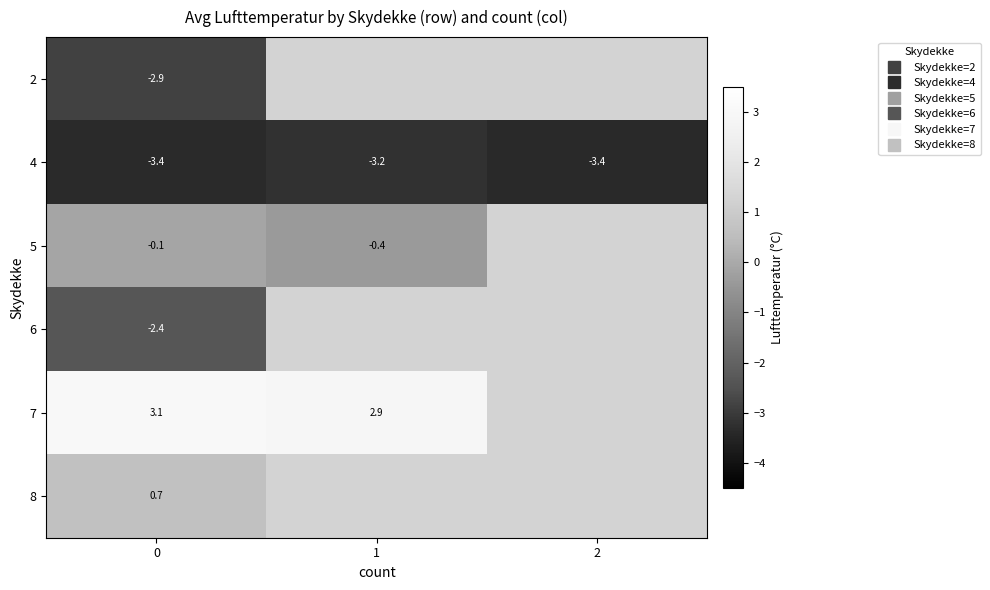

Which has a higher value, 1 or 2?

2